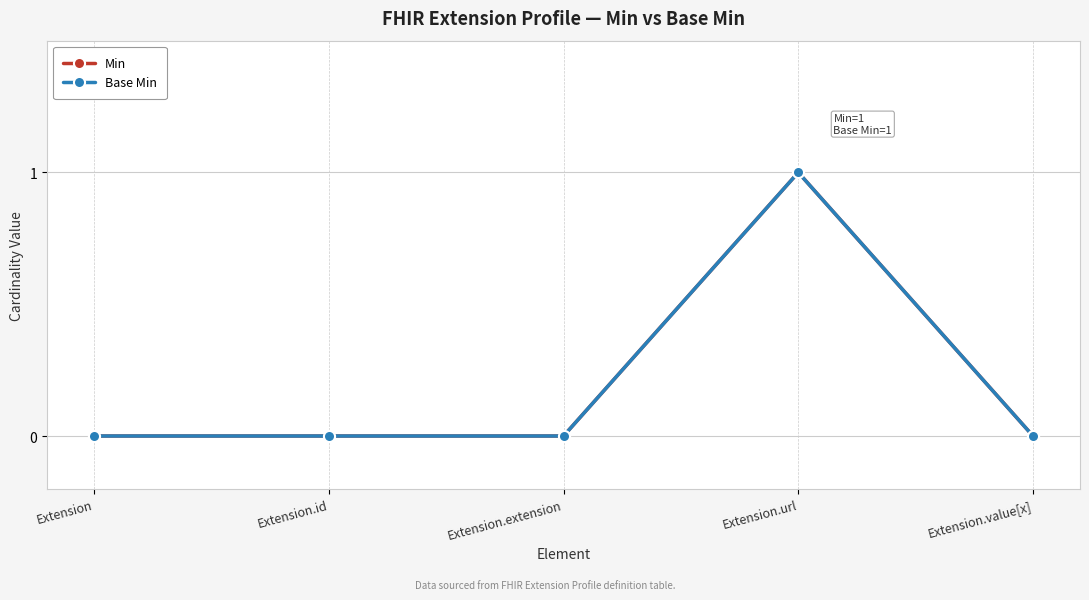

What is the sum of the Base Min values at Extension.url and Extension?

1